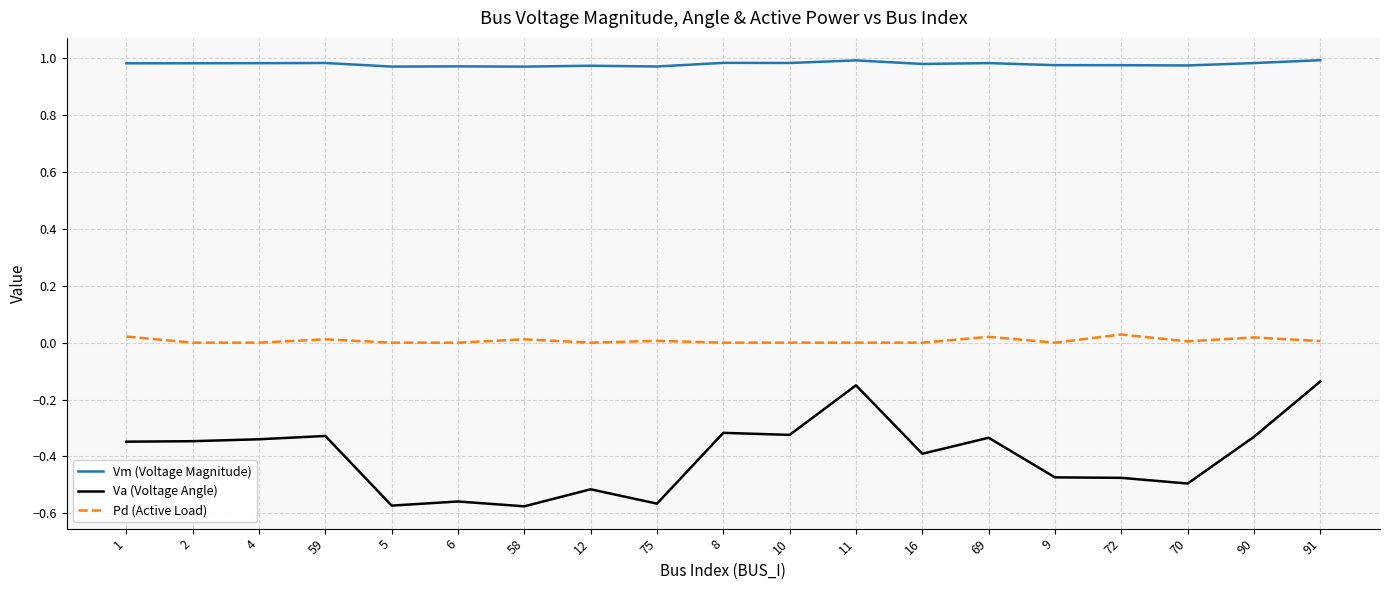

How many Vm (Voltage Magnitude) values are between 0 and 1?

19